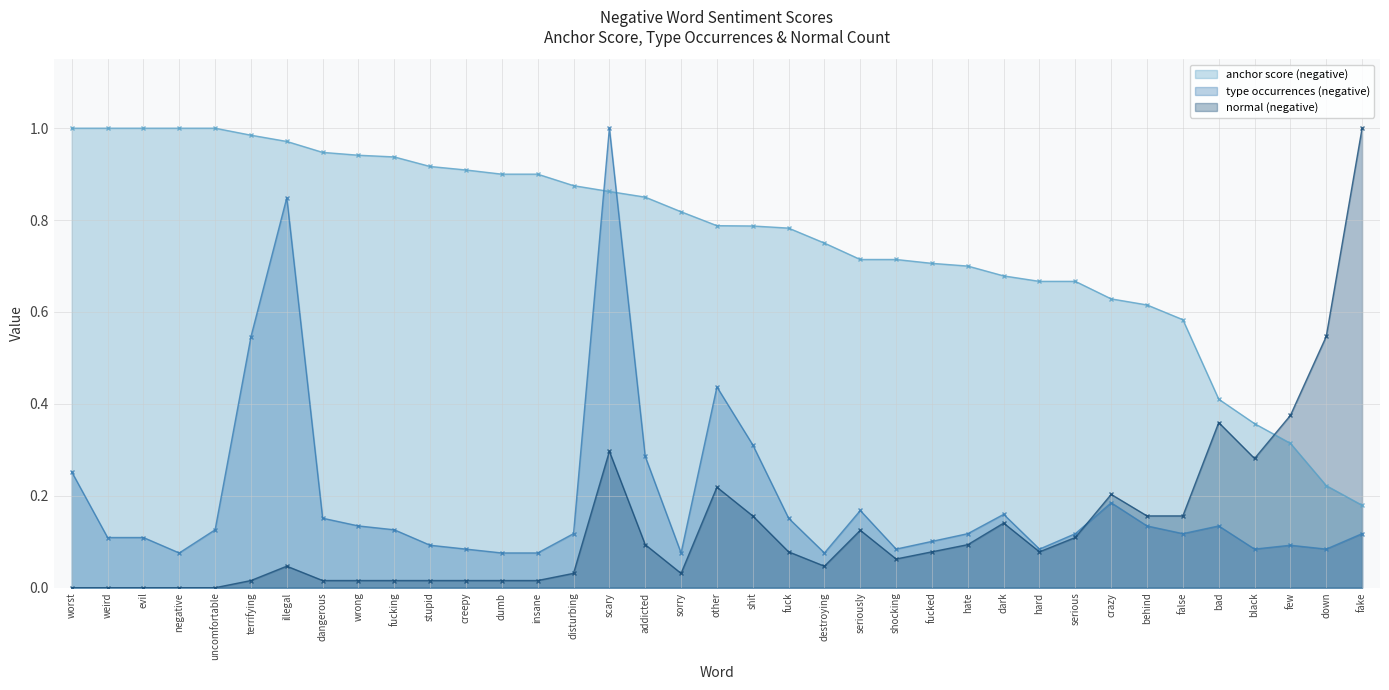

List the labels in order of normal (negative) value, largest first.

fake, down, few, bad, scary, black, other, crazy, shit, behind, false, dark, seriously, serious, addicted, hate, fuck, fucked, hard, shocking, illegal, destroying, disturbing, sorry, terrifying, dangerous, wrong, fucking, stupid, creepy, dumb, insane, worst, weird, evil, negative, uncomfortable